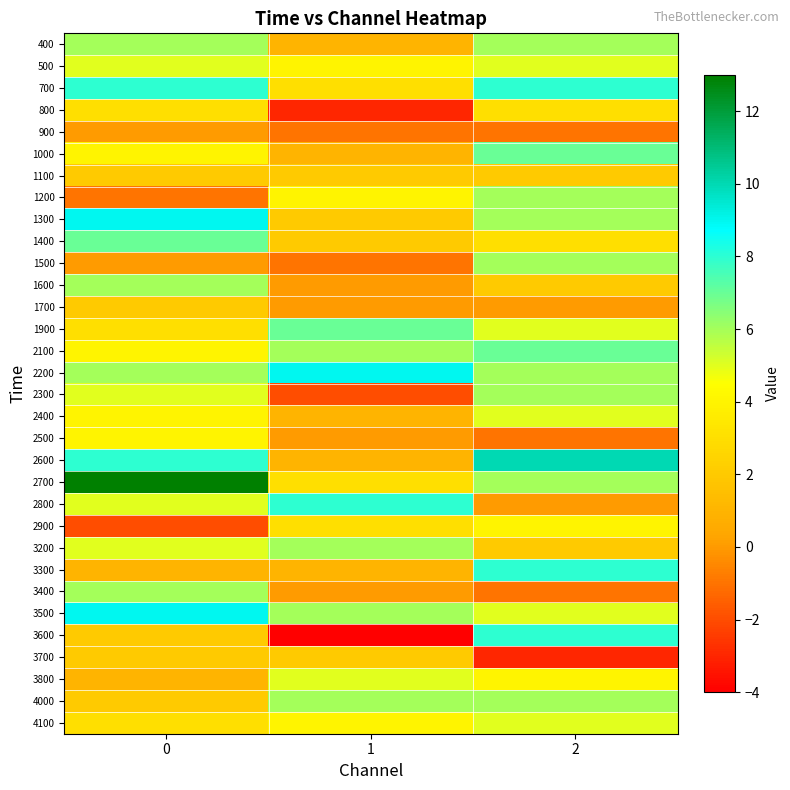

Which has a higher value, 1 or 2?

2